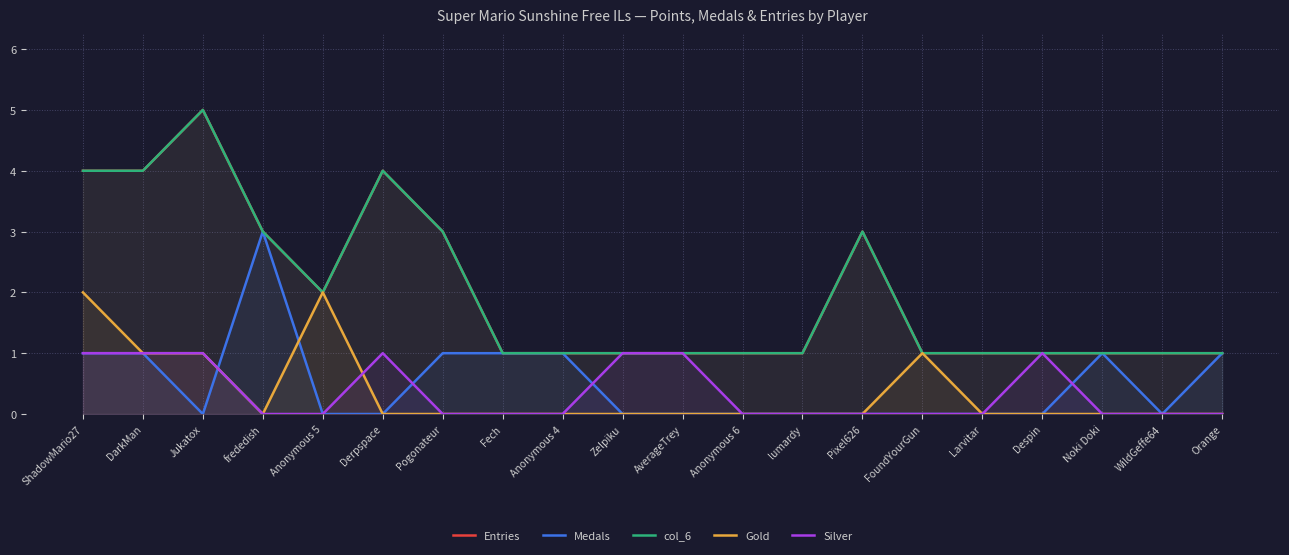

The Entries series shows 3 at Pogonateur. True or false?

True